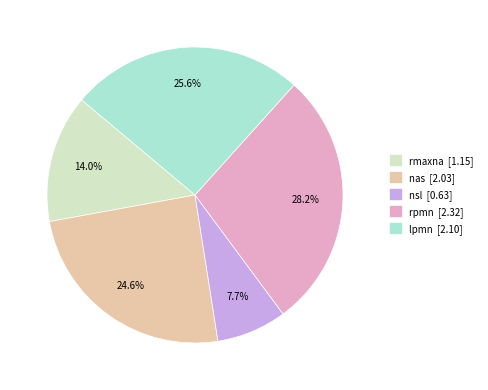

Is there a majority slice in this chart?

No